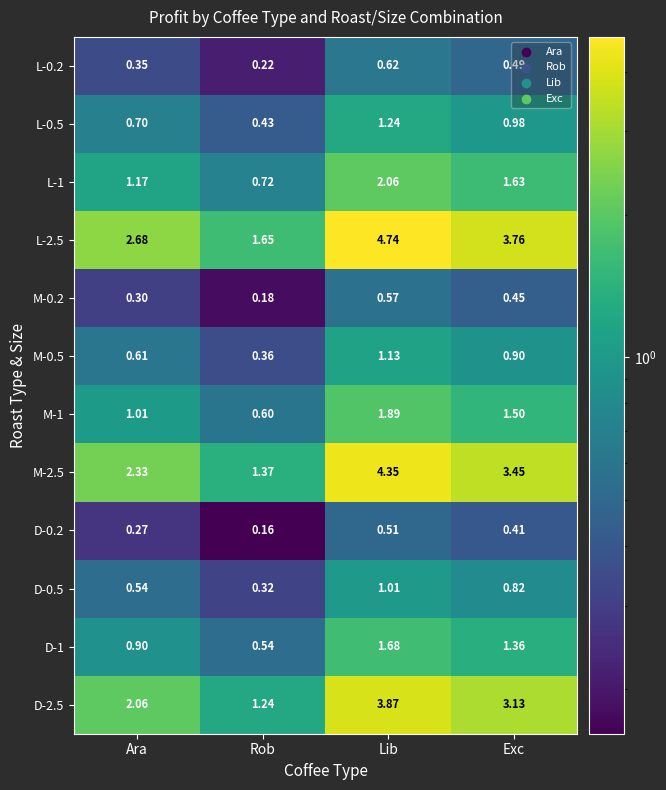

Where is D-0.2 nearest to the value 0?

Rob